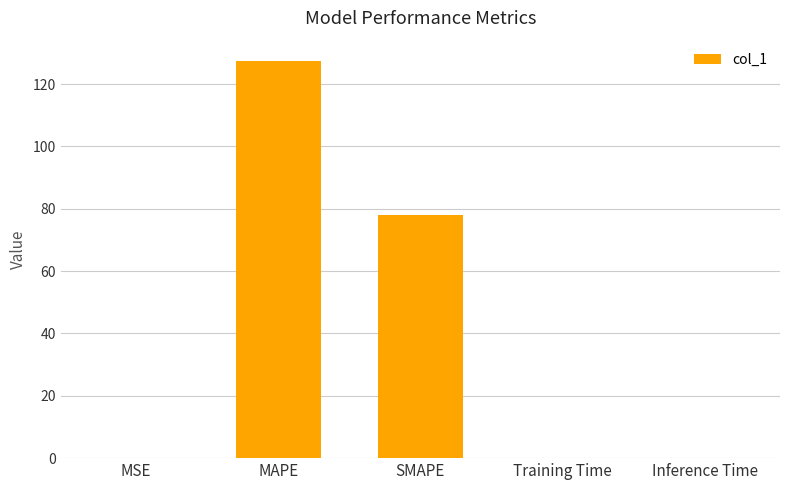

What is the sum of the values at MSE and Inference Time?

0.3